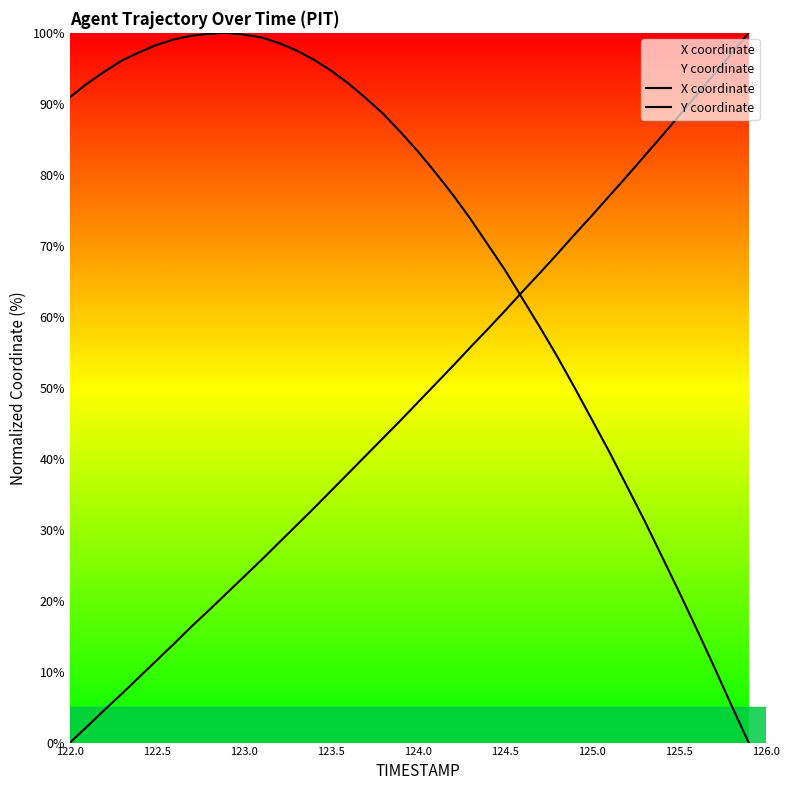

After their last crossing, which series has the higher values: X coordinate or Y coordinate?

Y coordinate